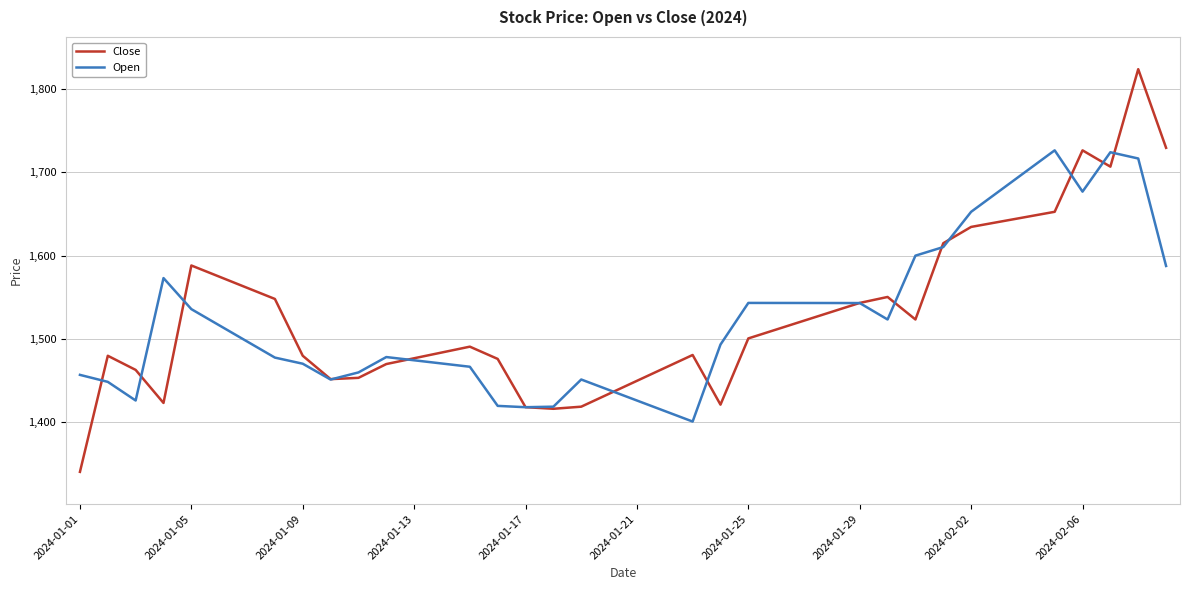

How many distinct data groups are displayed?

2